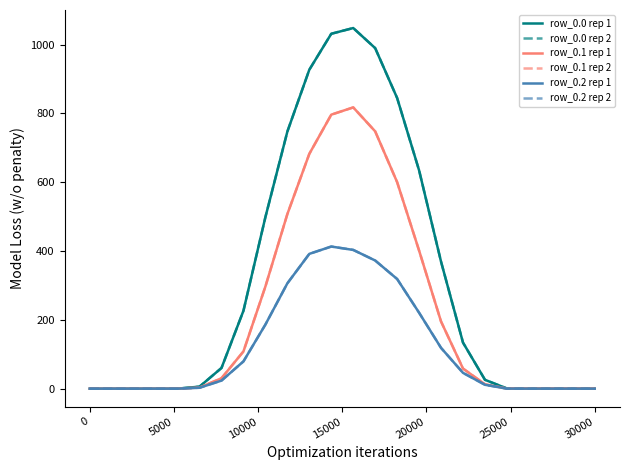

Does the chart have visible grid lines?

No